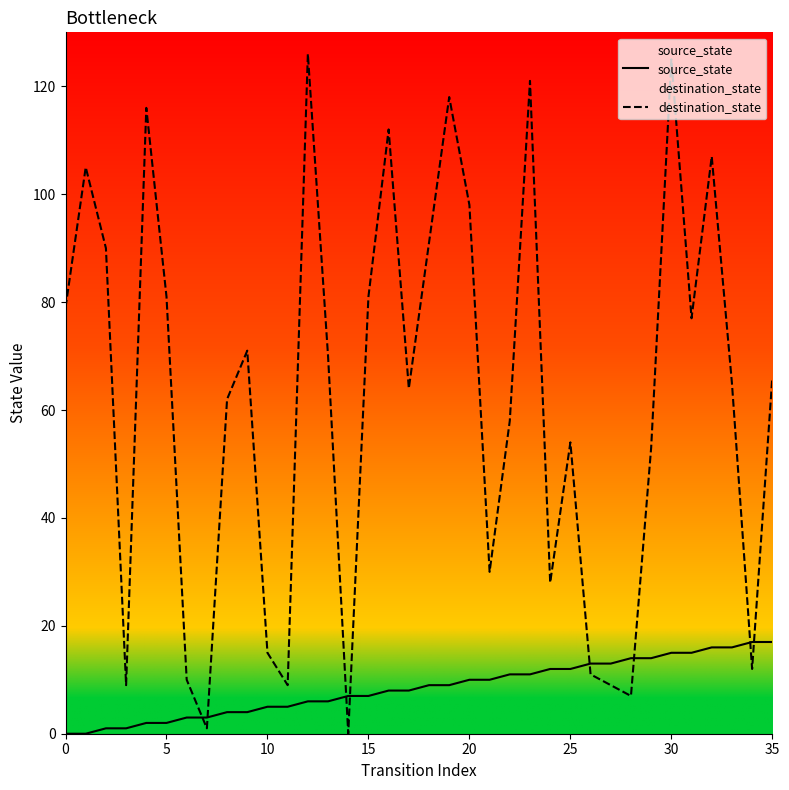

Rank the series by their maximum value, from lowest to highest.

source_state, destination_state